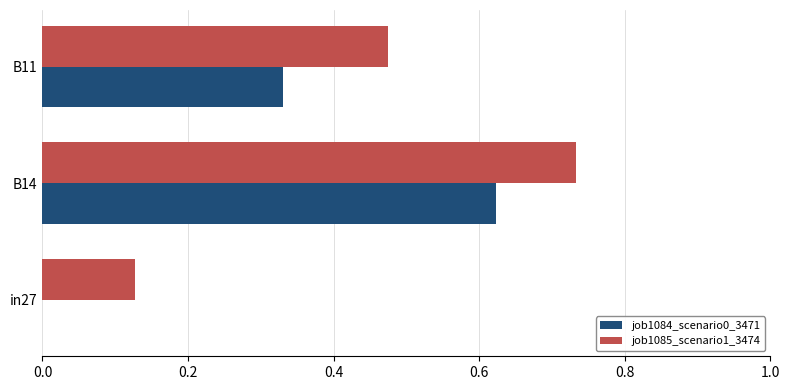

What is the sum of the job1085_scenario1_3474 values at in27 and B14?

0.9